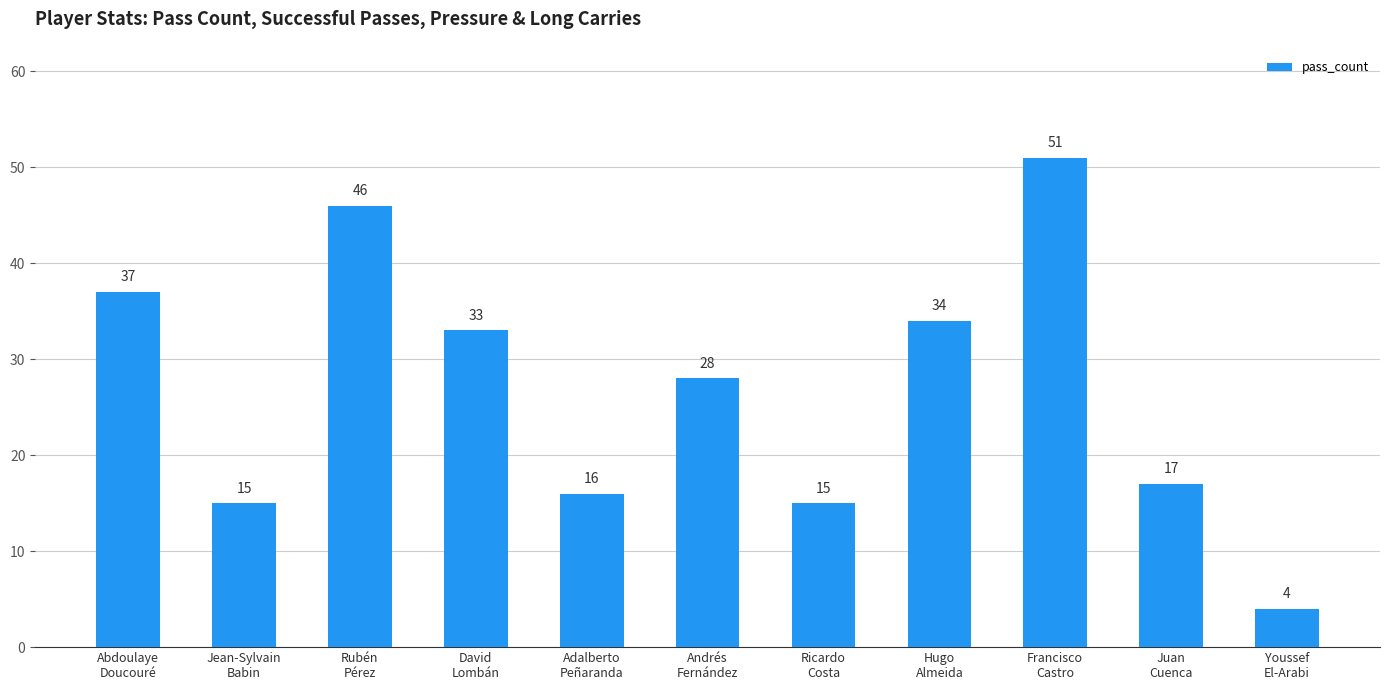

What is the greatest value displayed?

51